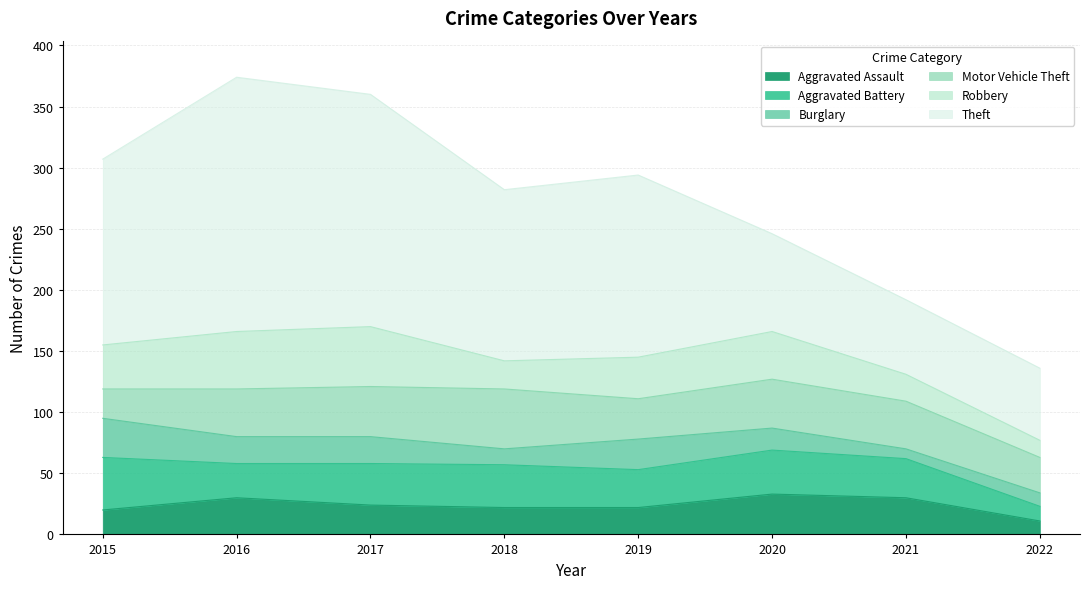

How many times do Aggravated Battery and Motor Vehicle Theft cross each other?

1